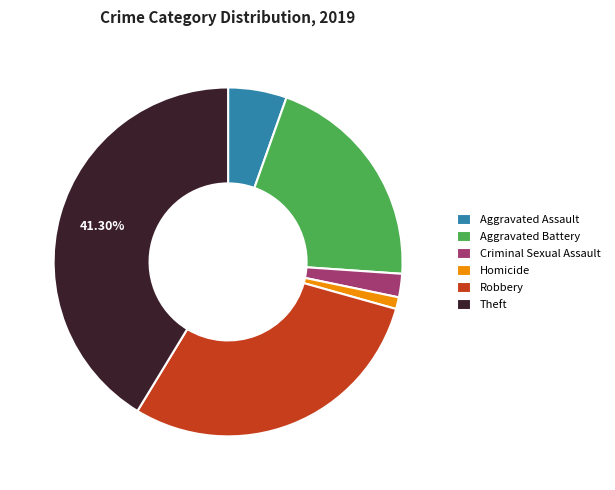

Between Aggravated Battery and Robbery, which is larger?

Robbery